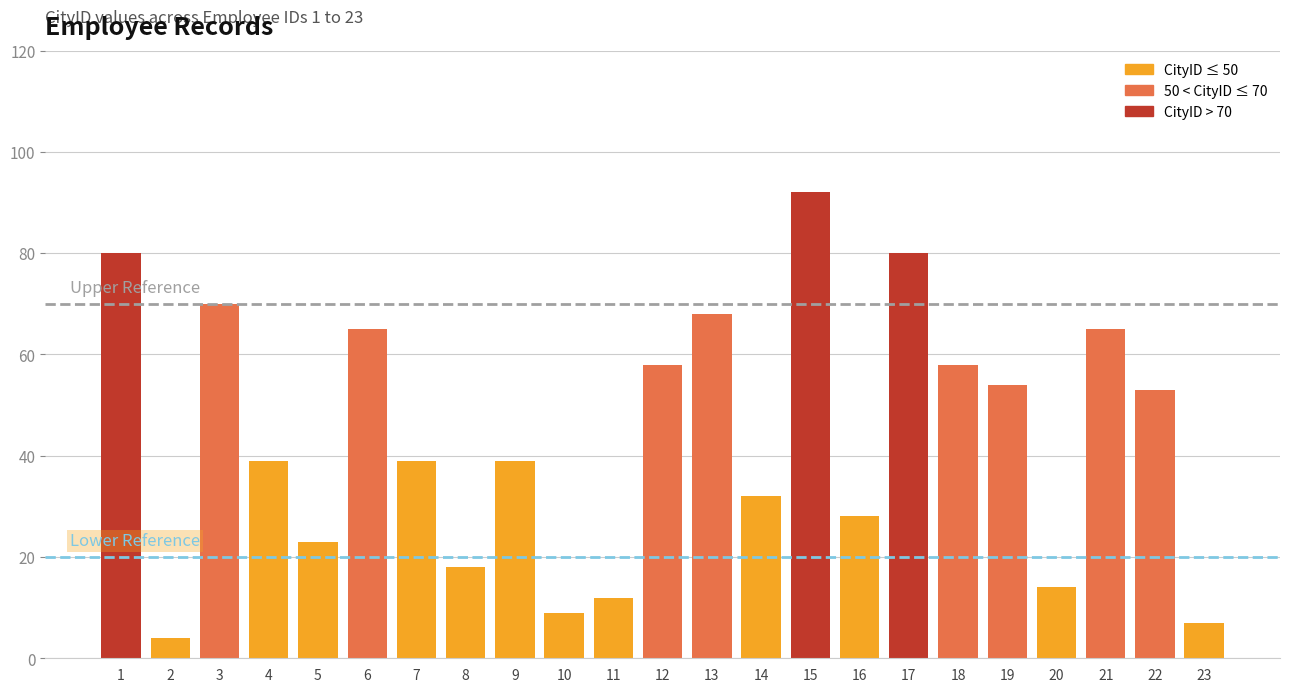

What is the average value?

44